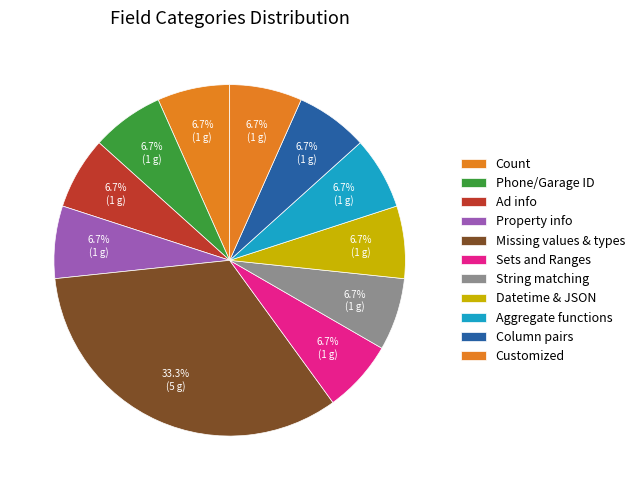

Count the number of slices in the pie.

11